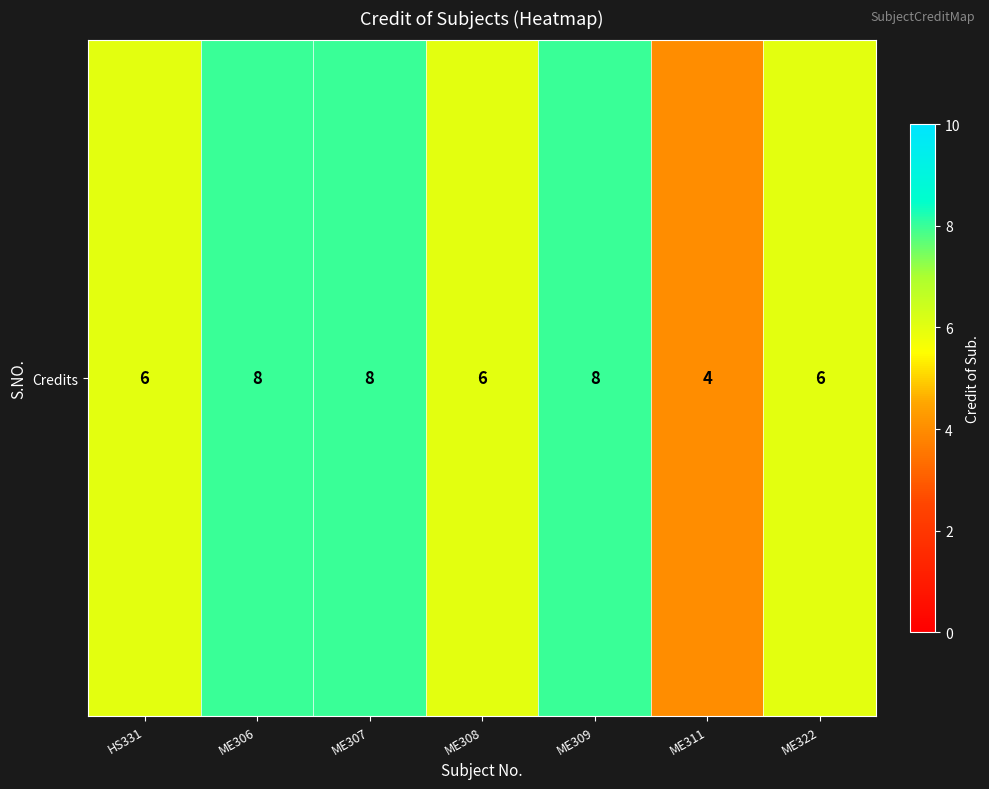

Reading left to right, transcribe all the data shown in this chart.

HS331=6	ME306=8	ME307=8	ME308=6	ME309=8	ME311=4	ME322=6